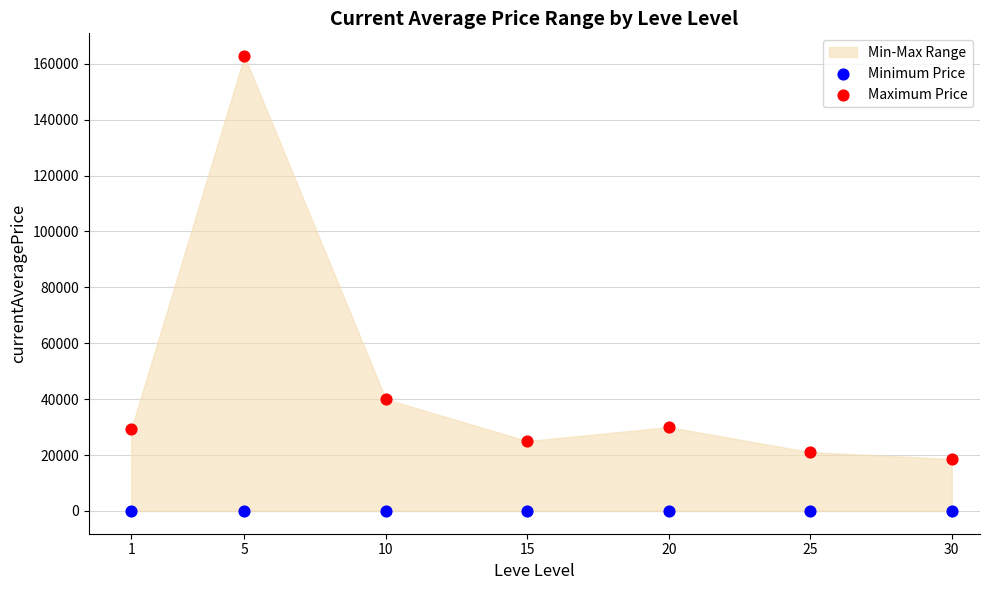

Which series reaches the minimum Y coordinate?

Minimum Price